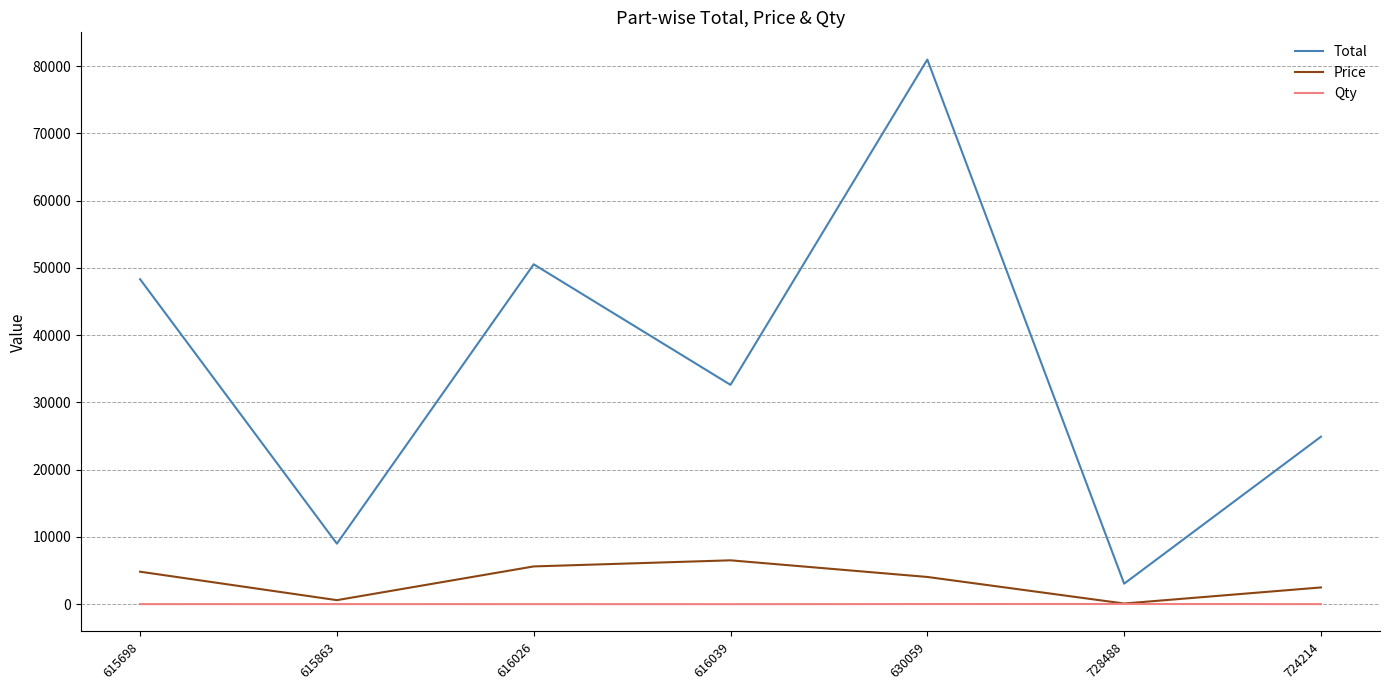

Count the number of categories in the chart.

7